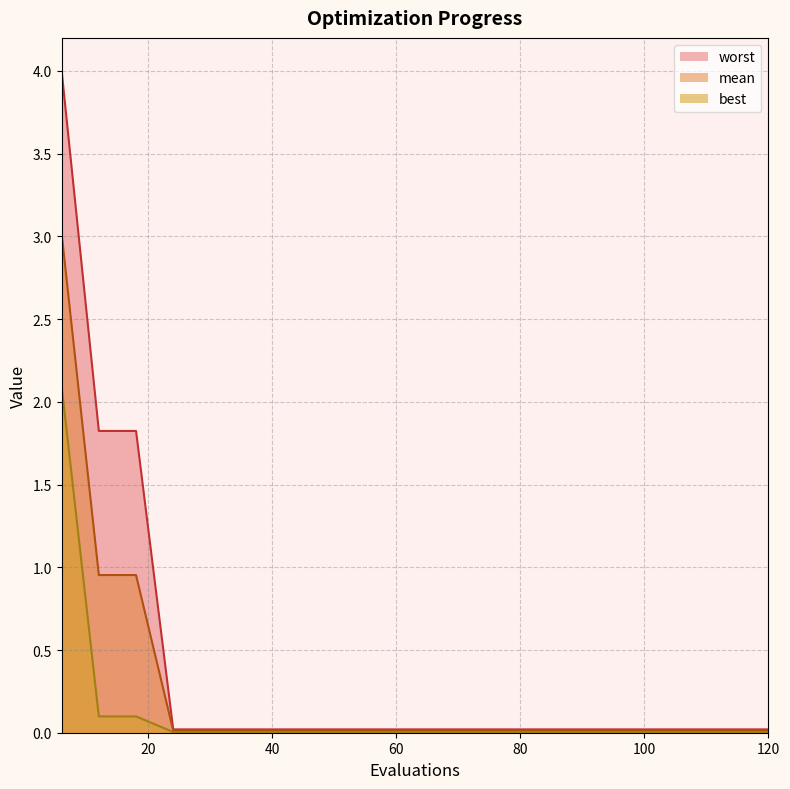

Rank the categories by mean value from highest to lowest.

6, 12, 18, 24, 30, 36, 42, 48, 54, 60, 66, 72, 78, 84, 90, 96, 102, 108, 114, 120